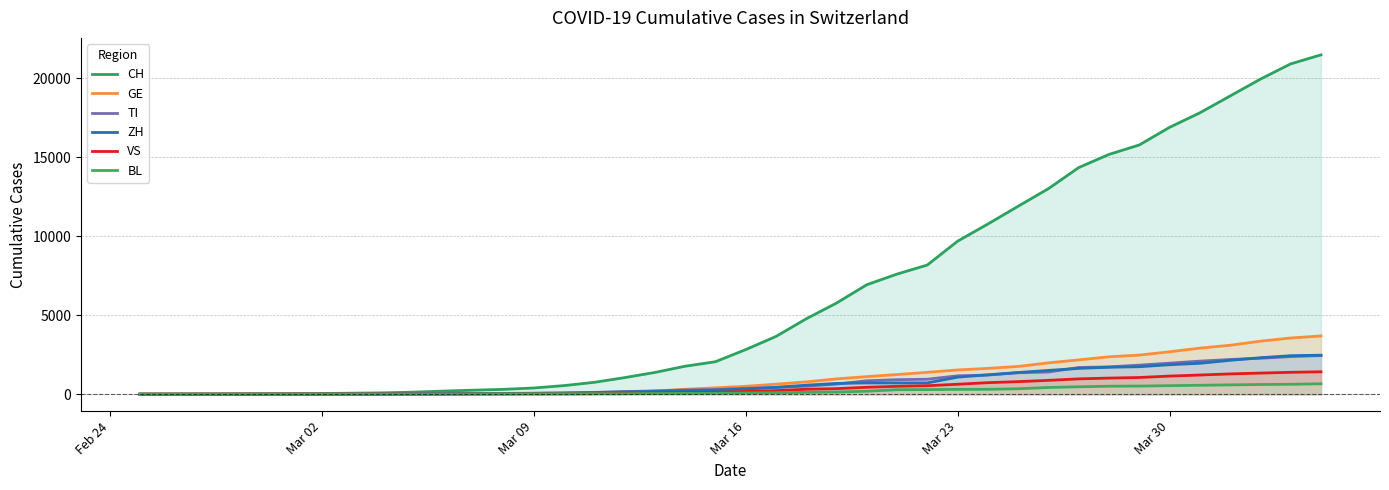

True or false: BL and TI cross at least once.

False